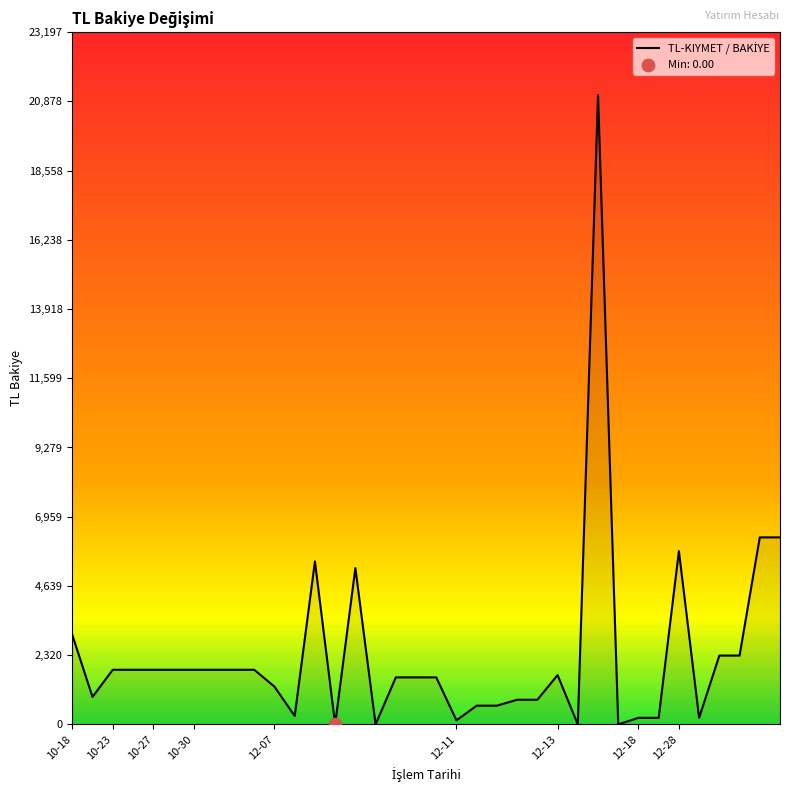

Is this an area chart (filled region under the line)?

Yes